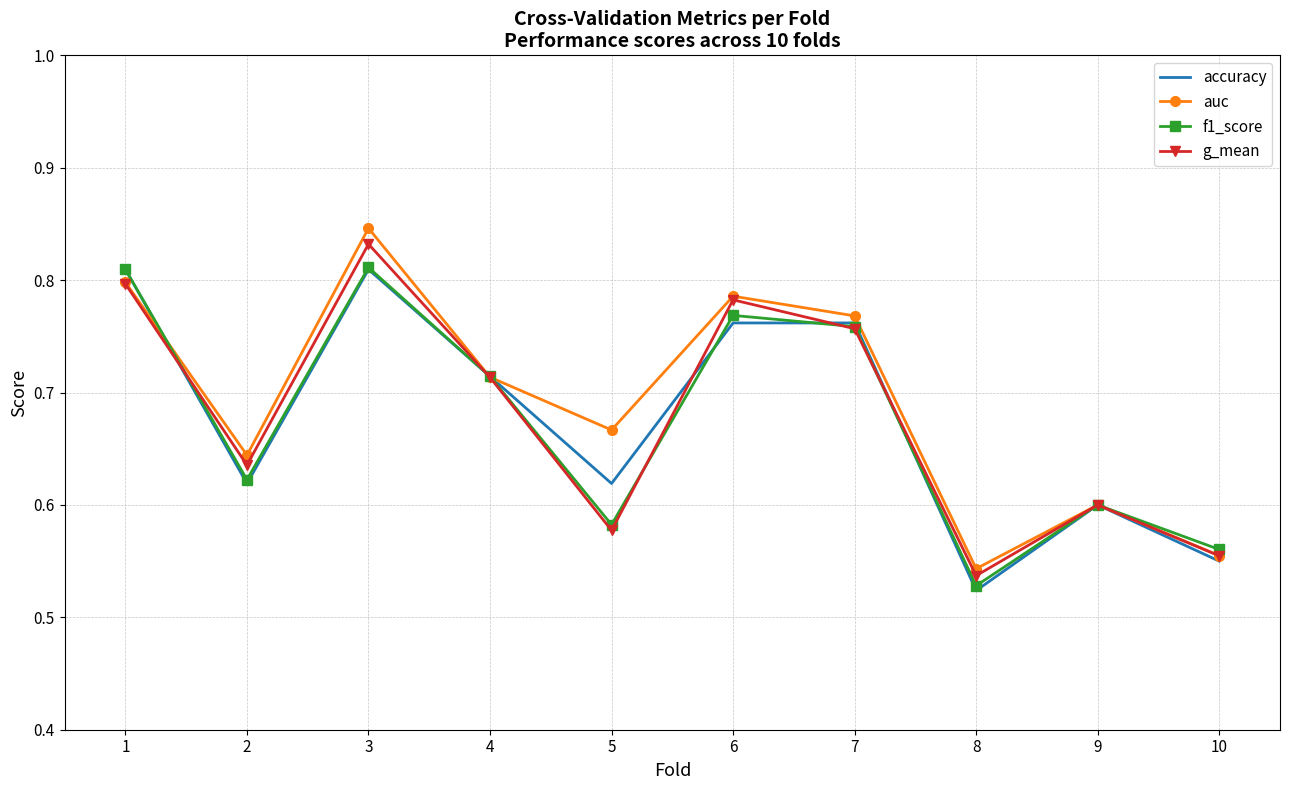

Which series has the largest total across all categories?

auc